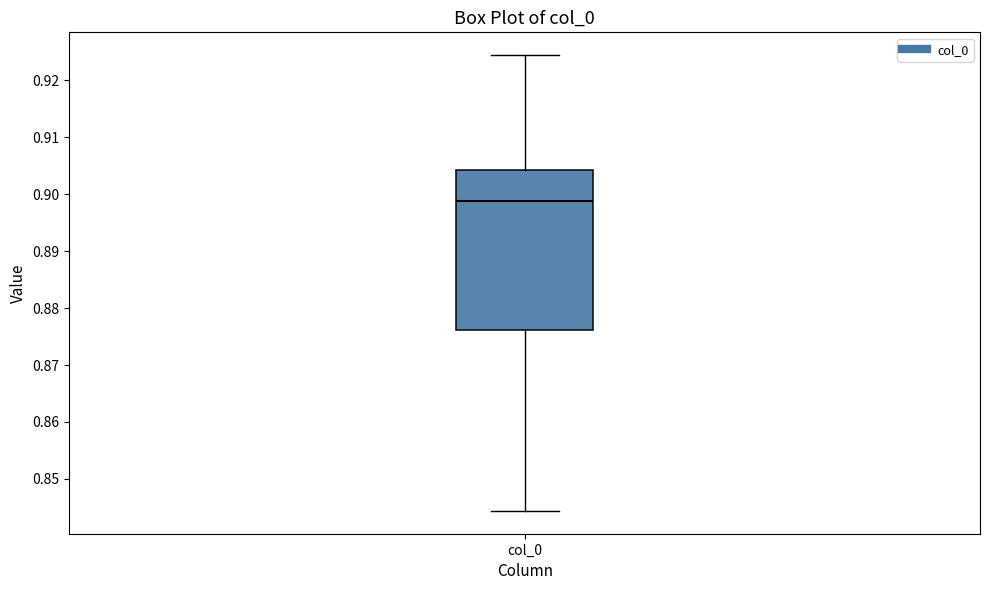

Transcribe this box plot: give where the median line is, the range the box spans, and where the two whiskers end, as read against the y-axis. The values are not printed on the chart, so give them approximately, as read against the axis.

median 0.899, box 0.876 to 0.904, whiskers 0.844 to 0.924